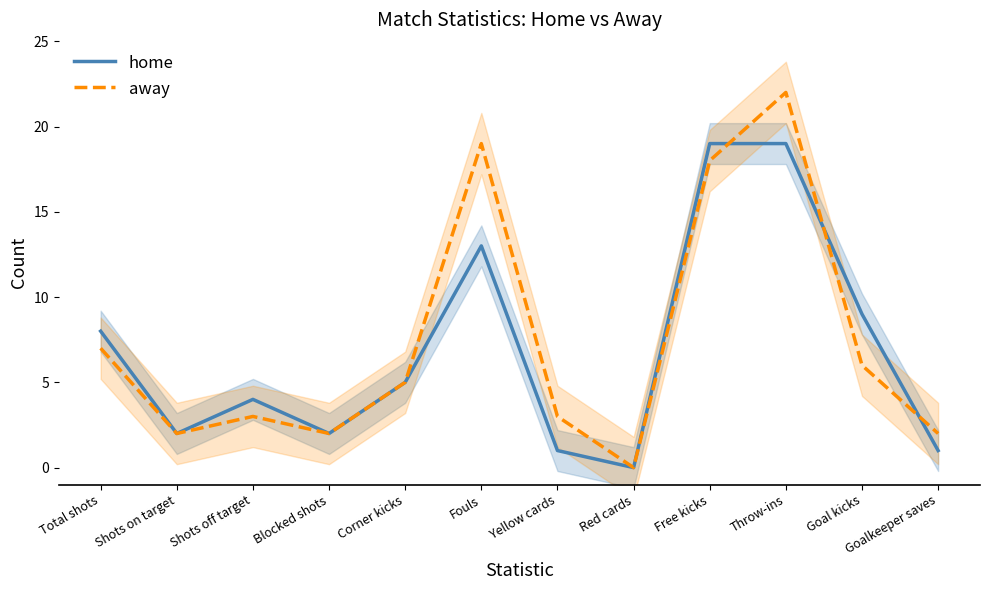

Reading left to right, list all the values displayed in this chart.

home: Total shots=8	Shots on target=2	Shots off target=4	Blocked shots=2	Corner kicks=5	Fouls=13	Yellow cards=1	Red cards=0	Free kicks=19	Throw-ins=19	Goal kicks=9	Goalkeeper saves=1
away: Total shots=7	Shots on target=2	Shots off target=3	Blocked shots=2	Corner kicks=5	Fouls=19	Yellow cards=3	Red cards=0	Free kicks=18	Throw-ins=22	Goal kicks=6	Goalkeeper saves=2